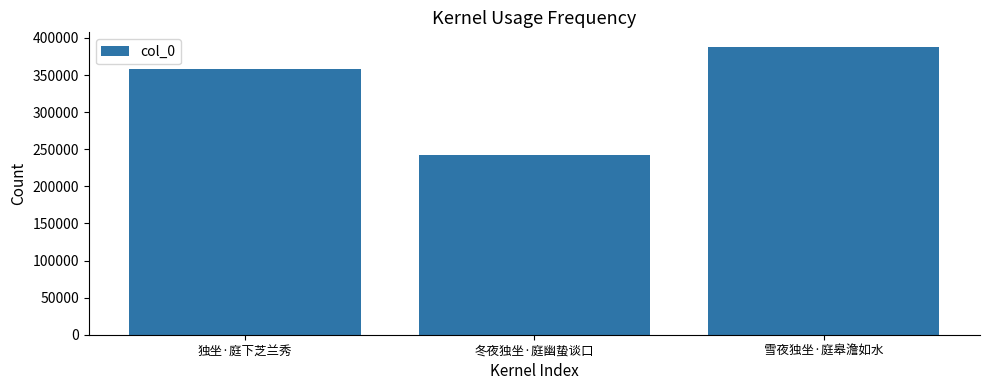

Which has a higher value, 雪夜独坐·庭皋澹如水 or 冬夜独坐·庭幽蛰谈口?

雪夜独坐·庭皋澹如水